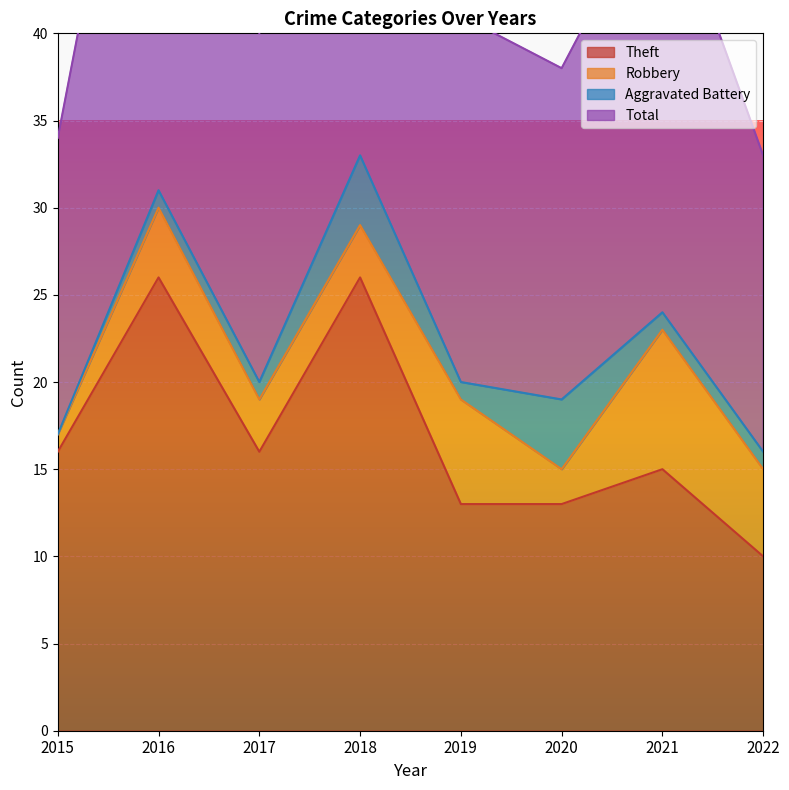

At which label does Theft first exceed 16?

2016